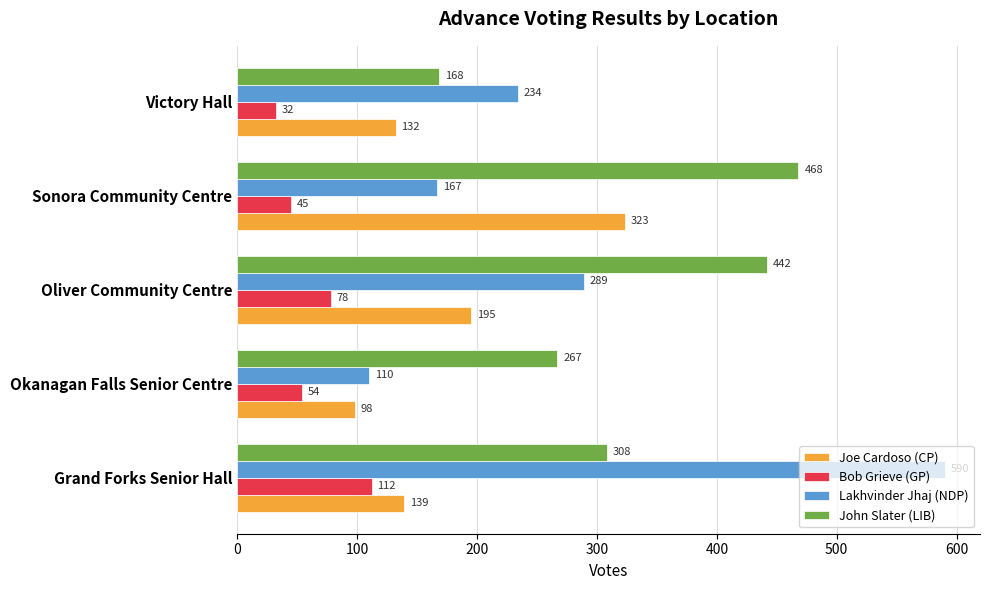

How many categories are shown in the chart?

5